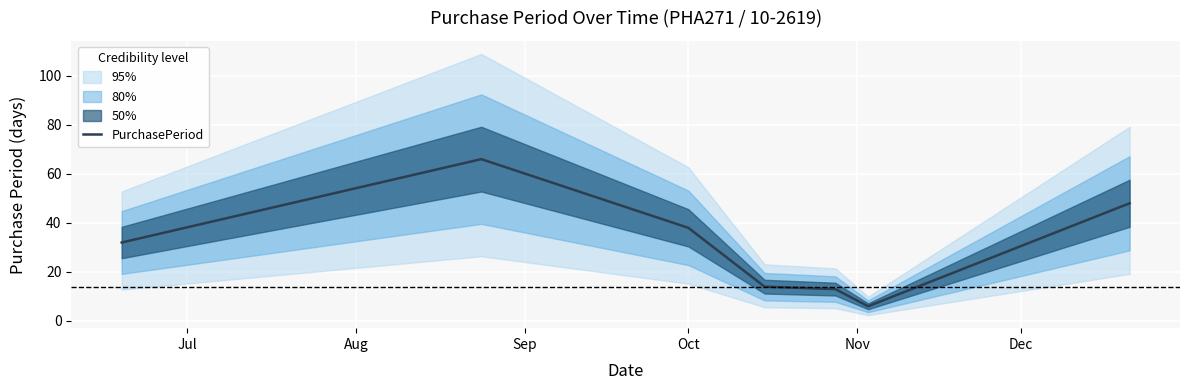

Is this an area chart (filled region under the line)?

No